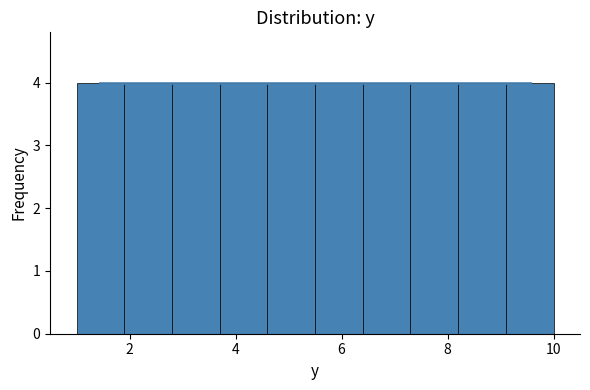

How tall is the bar that spans 6.4 to 7.3 on the x-axis? Neither the bar edges nor the heights are printed on the chart, so give them approximately, as read against the axes.

4